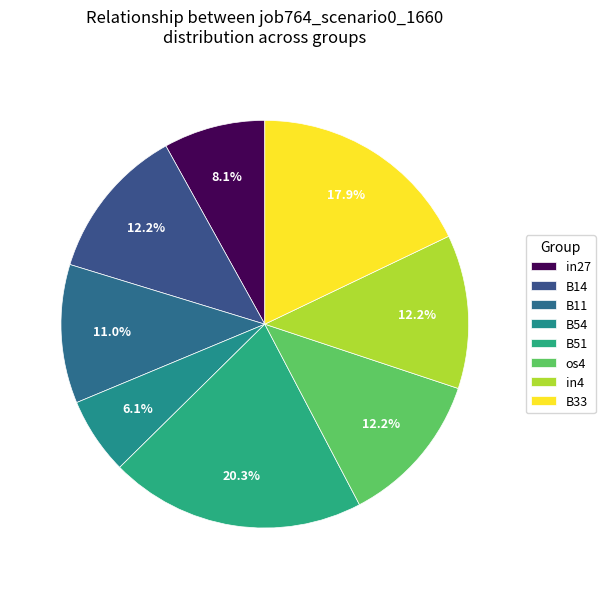

The in4 slice represents 12% of the pie. True or false?

True